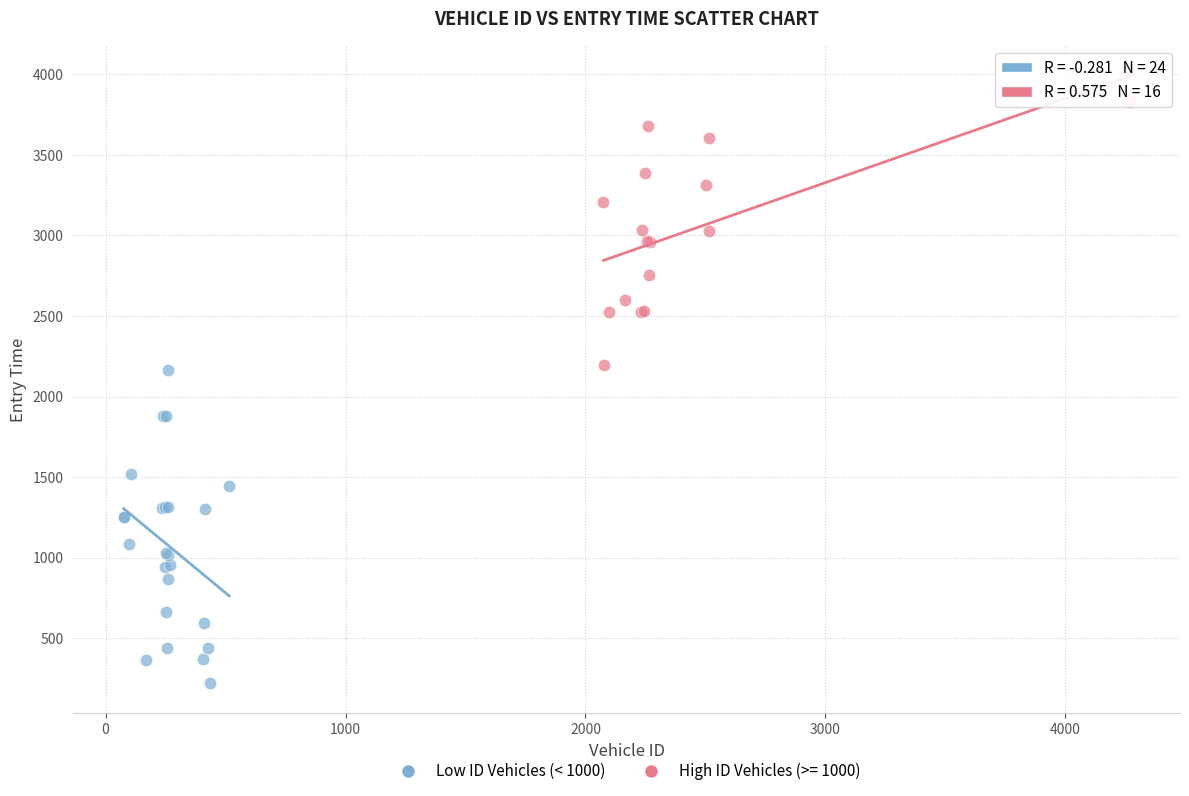

Which series contains the highest Y value?

High ID Vehicles (>= 1000)